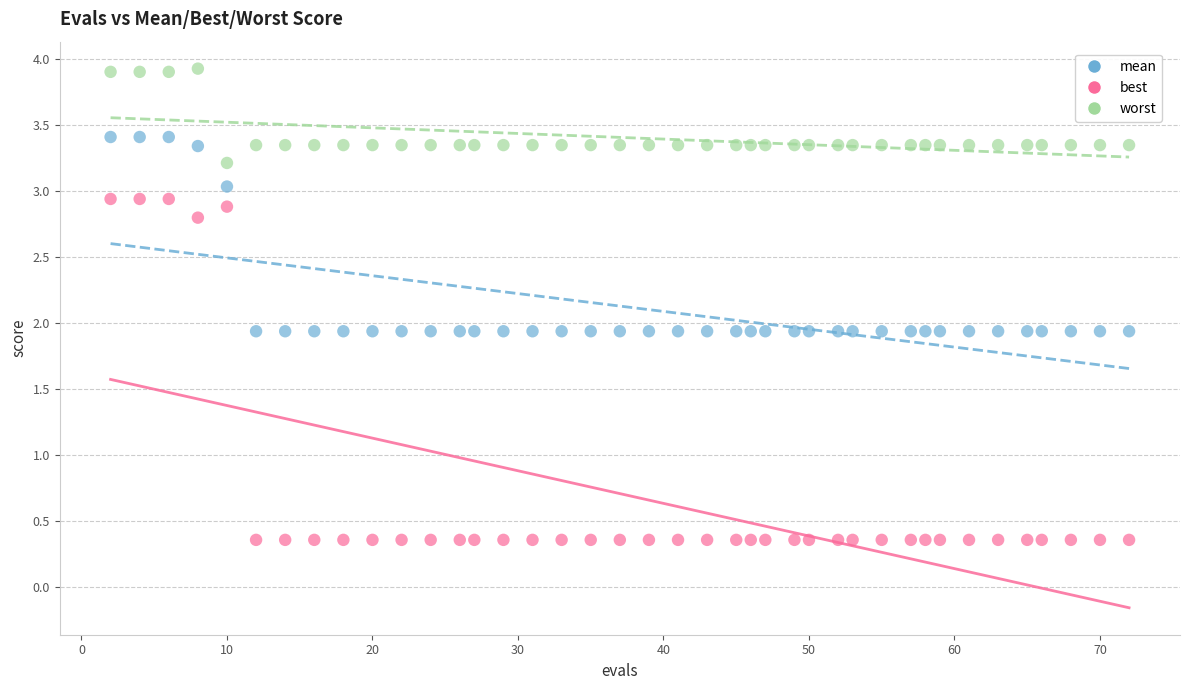

Across all data points, what is the range of X values (max minus min)?

70.0